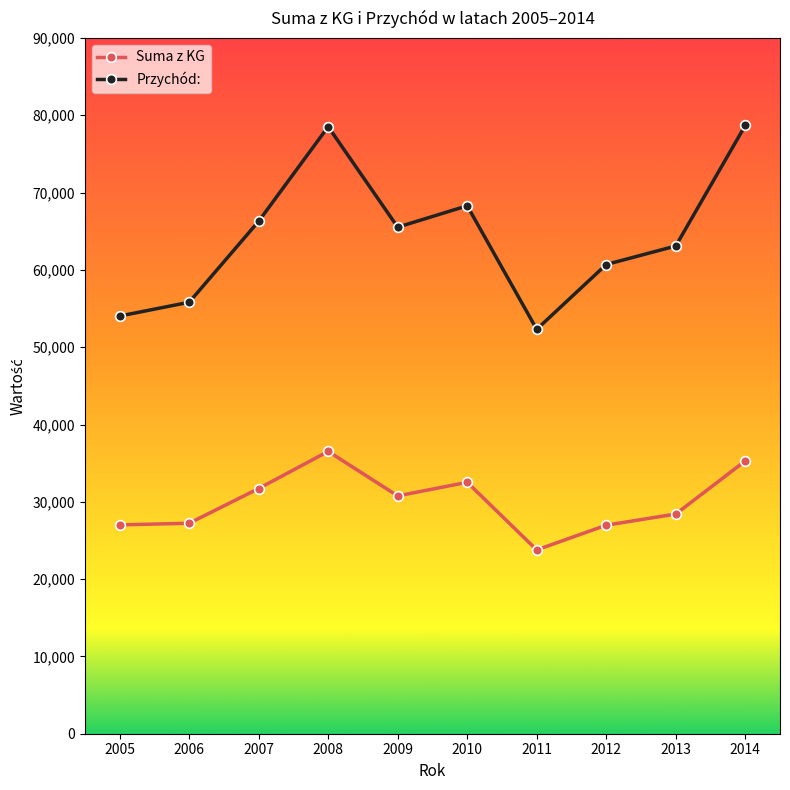

Where is Suma z KG nearest to the value 30150?

2009